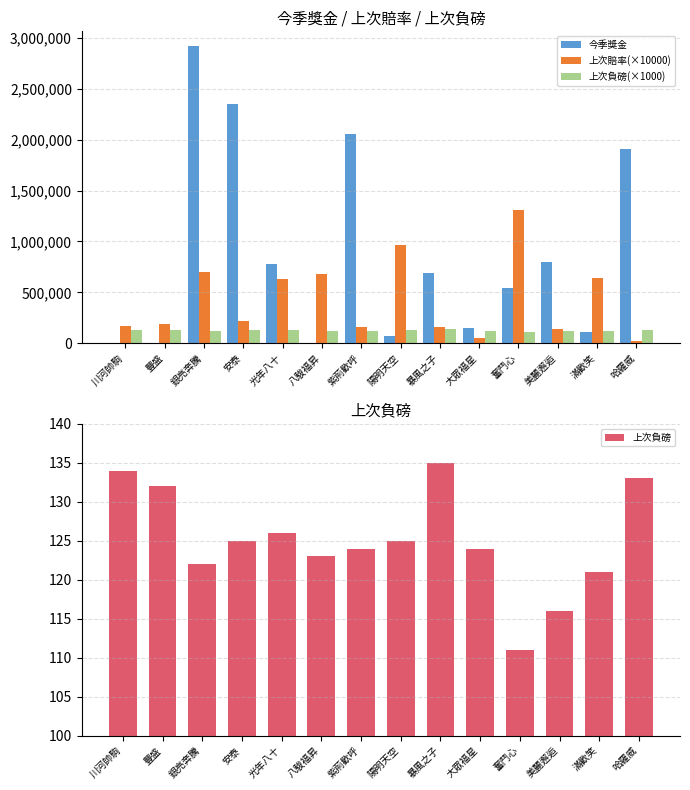

How many data points in 今季獎金 are less than 687375?

7